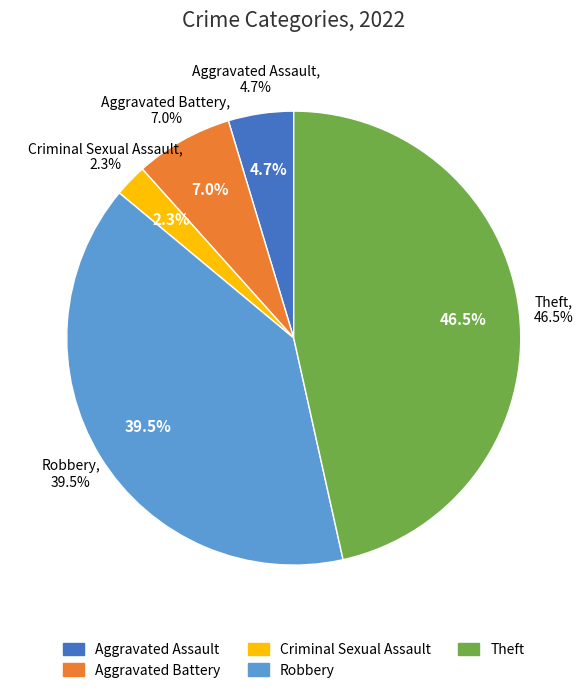

Does Robbery account for over 50% of the chart?

No